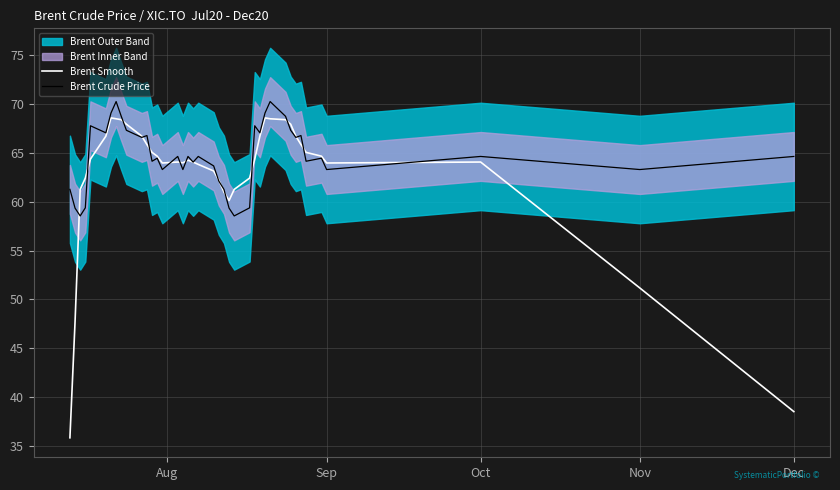

How many intersections are there between Brent Smooth and Brent Crude Price?

18